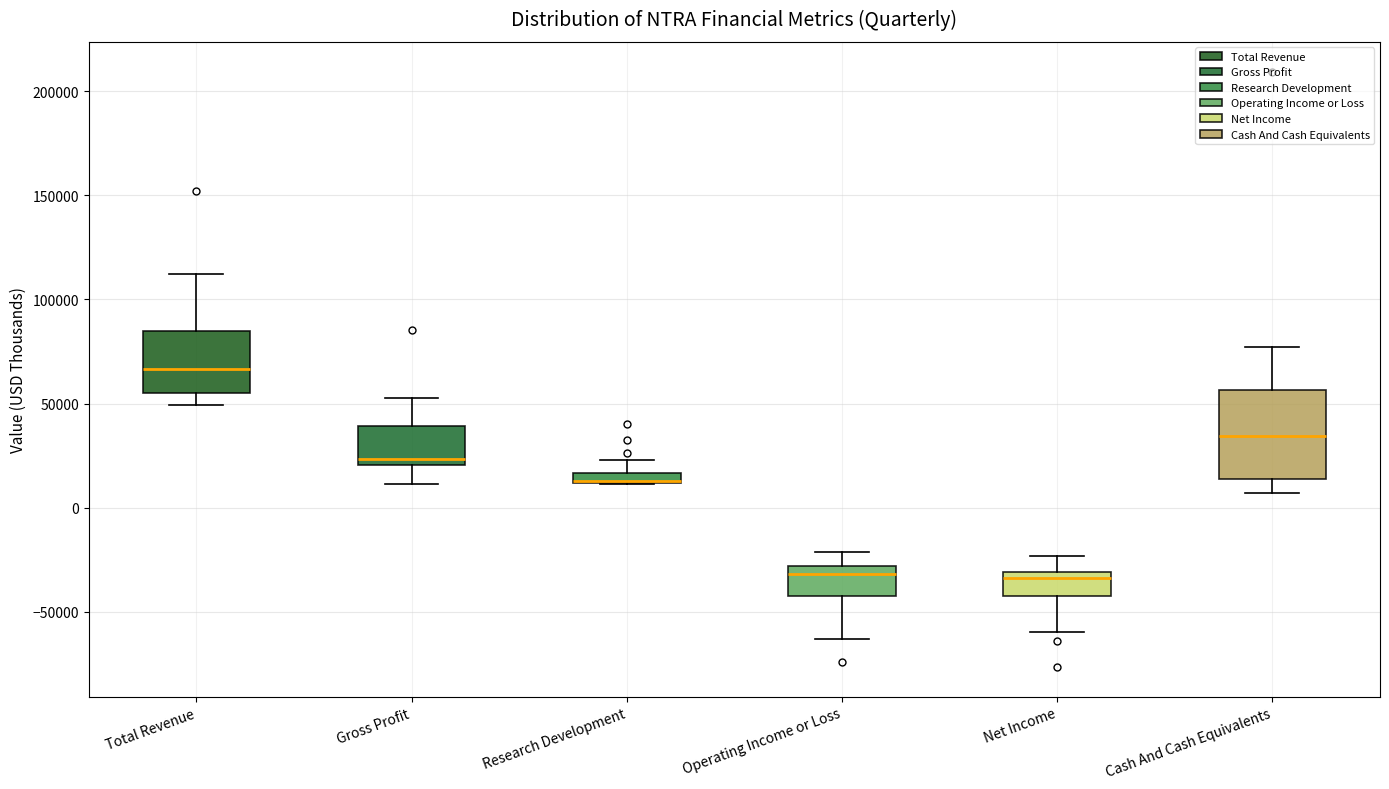

Which box is the tallest, from its lower edge to its upper edge?

Cash And Cash Equivalents